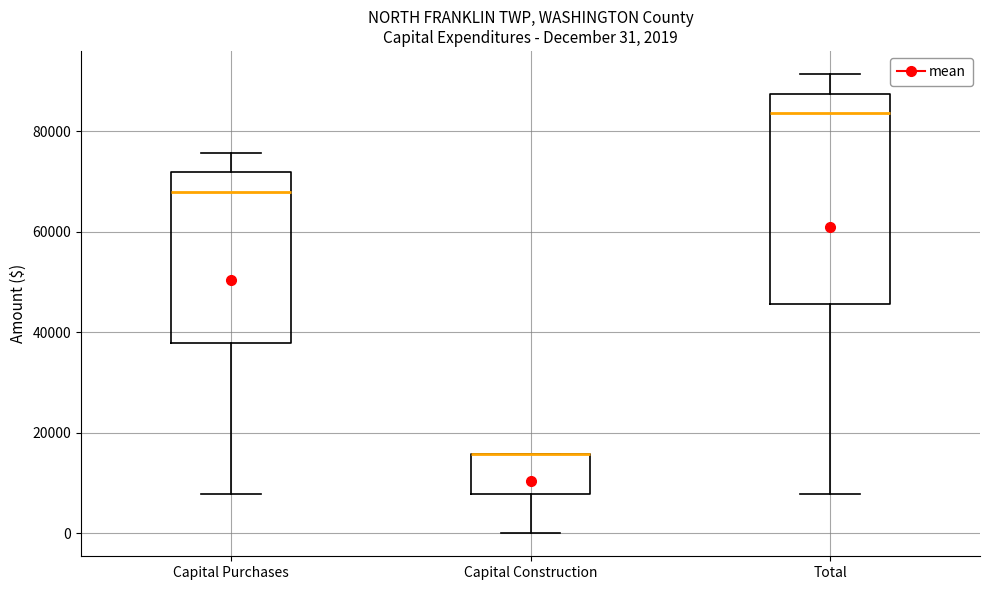

Which box is the tallest, from its lower edge to its upper edge?

Total